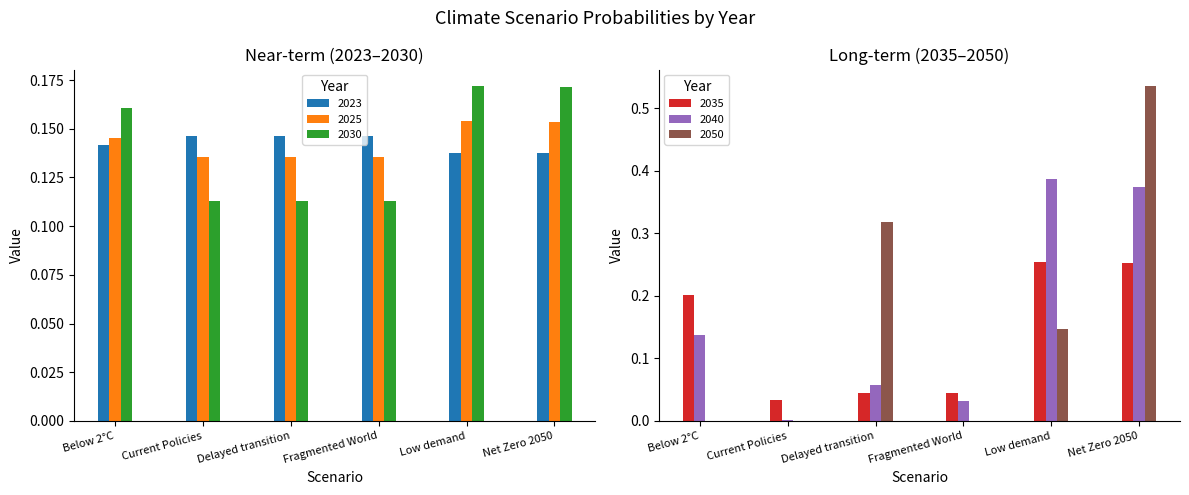

Which has a higher value, Net Zero 2050 or Low demand?

Net Zero 2050